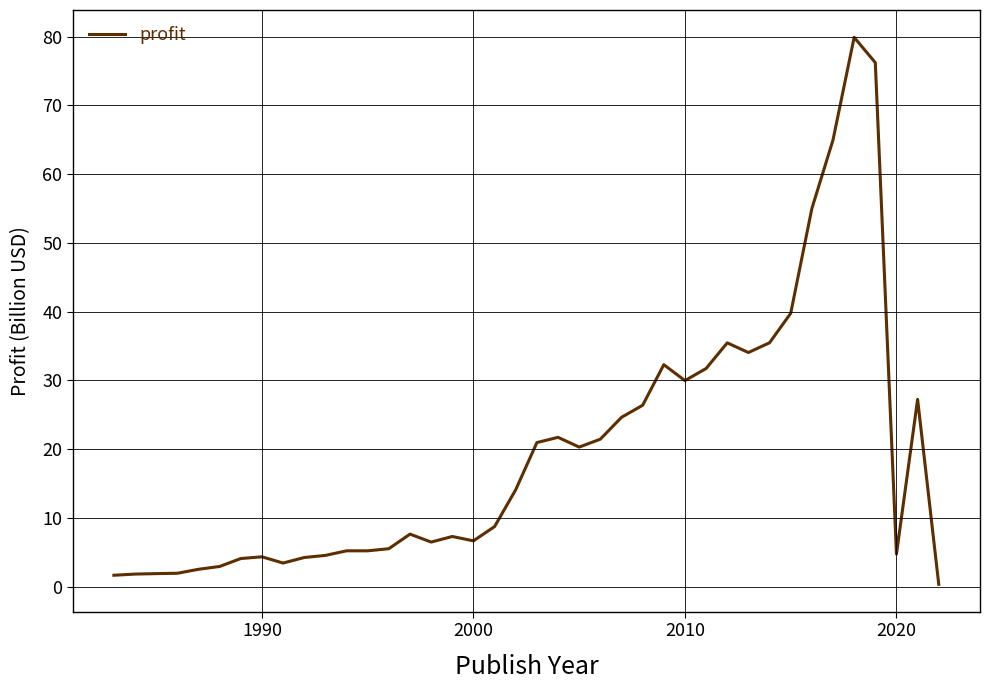

What is the difference between the maximum and minimum values?

79.6